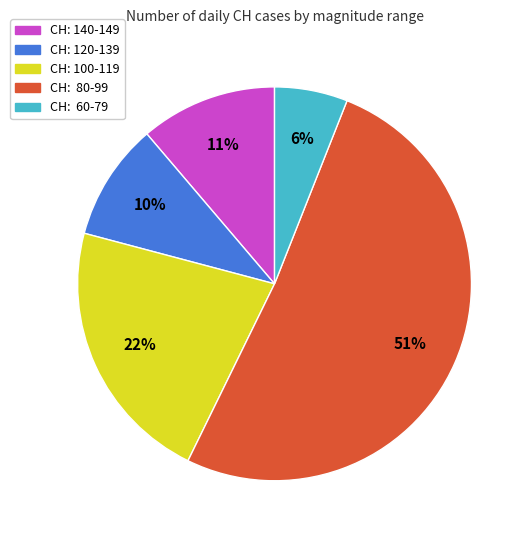

Count the number of slices in the pie.

5